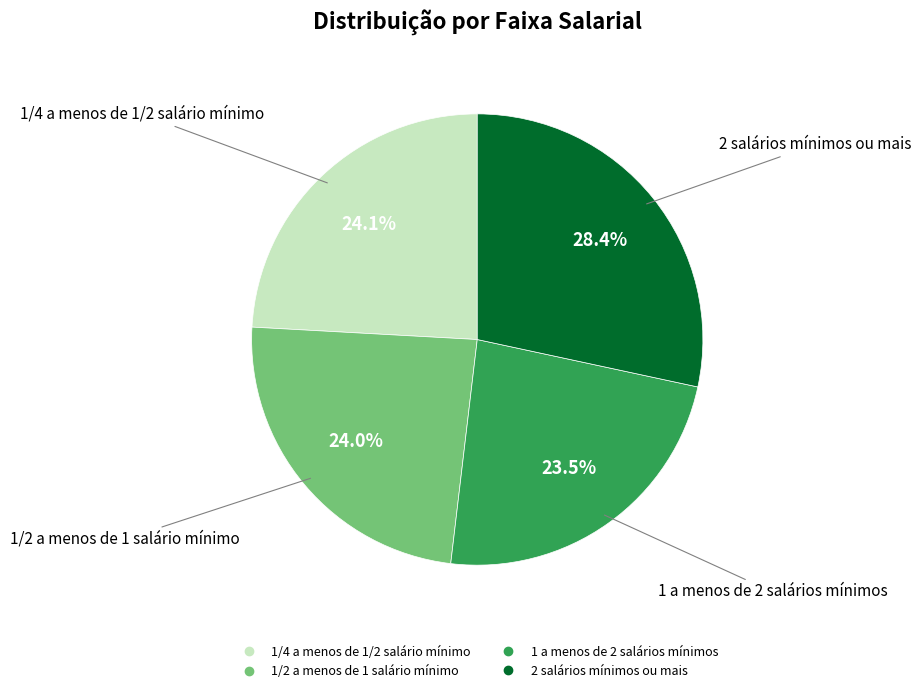

Combined, what portion of the pie is 2 salários mínimos ou mais and 1/2 a menos de 1 salário mínimo?

52.4%